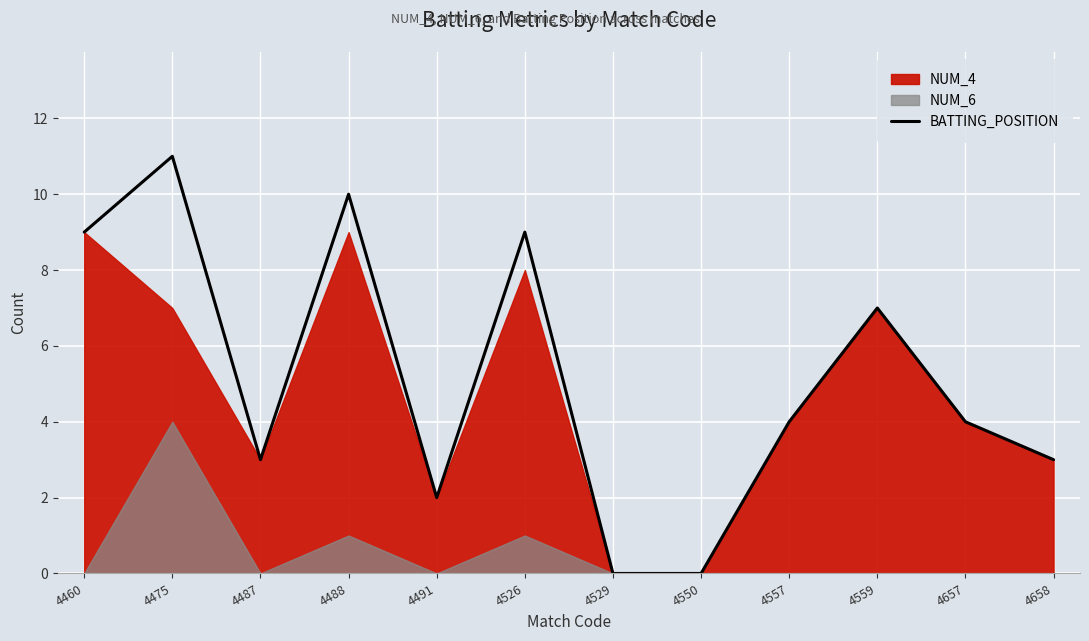

What is the value of the 5th point from the left?

2